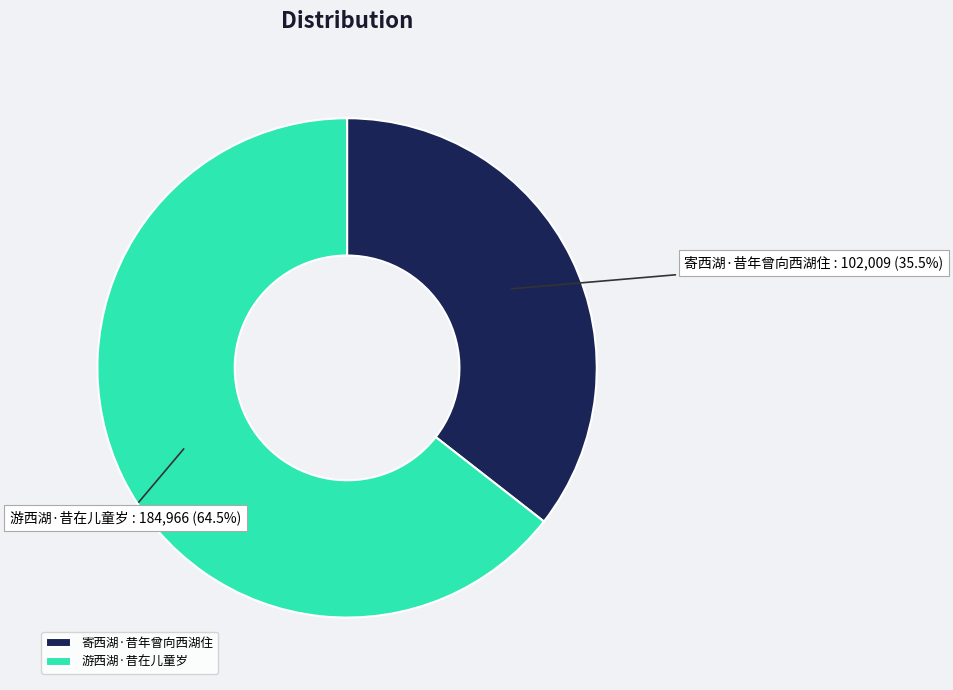

How many segments does this pie chart have?

2